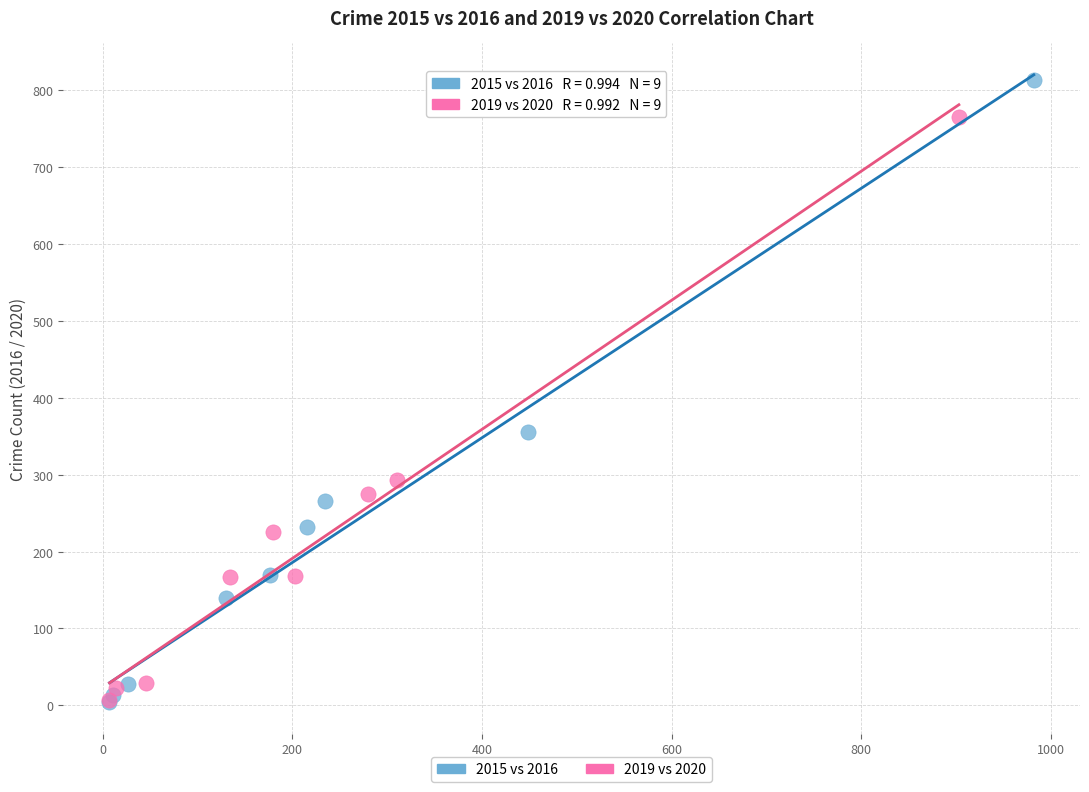

Which series contains the highest Y value?

2015 vs 2016